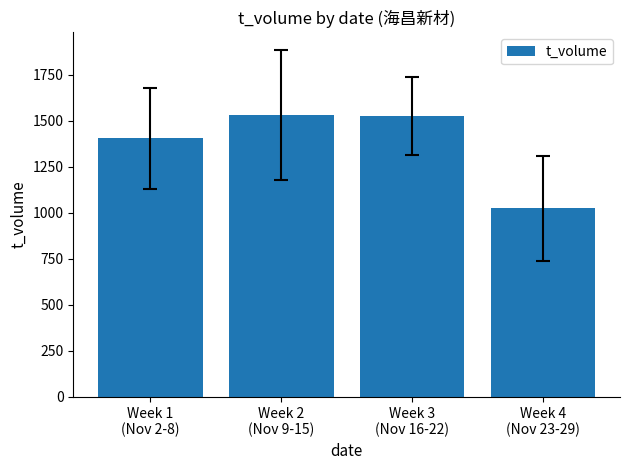

What is the maximum value shown in the chart?

1531.0